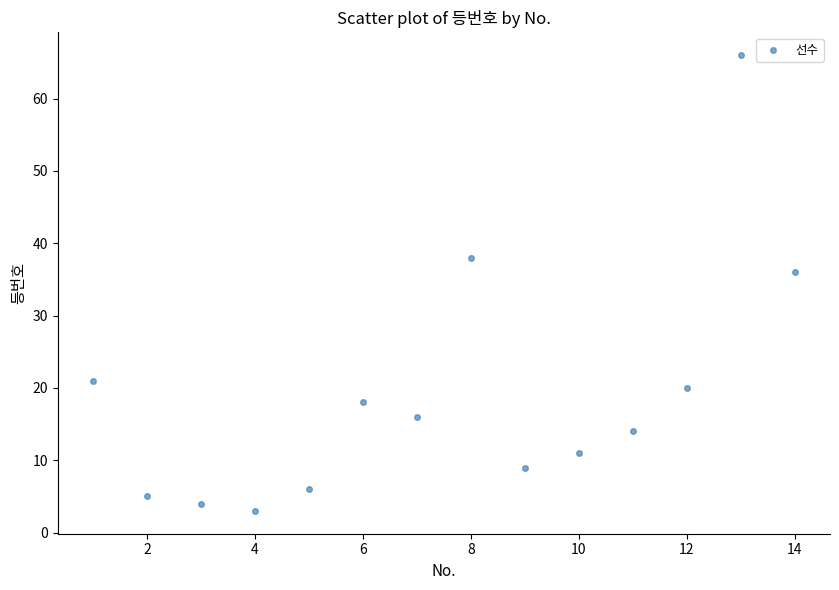

What Y value in the scatter plot is closest to 34?

36